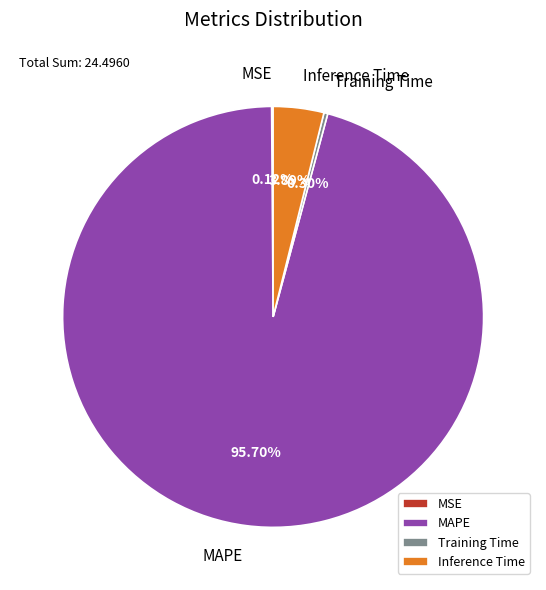

Which slice is the largest?

MAPE